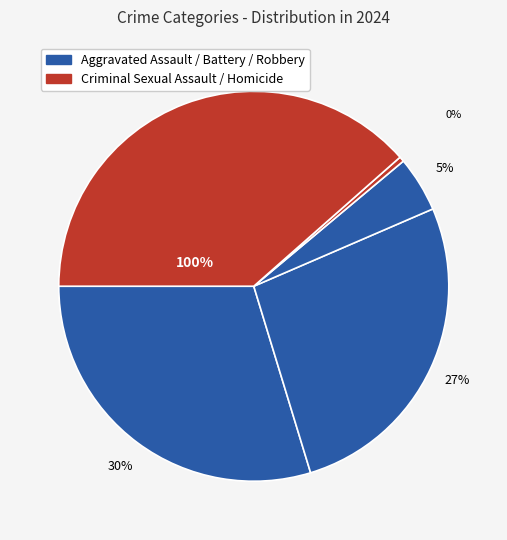

Is it true that Homicide is 0% of the pie?

True